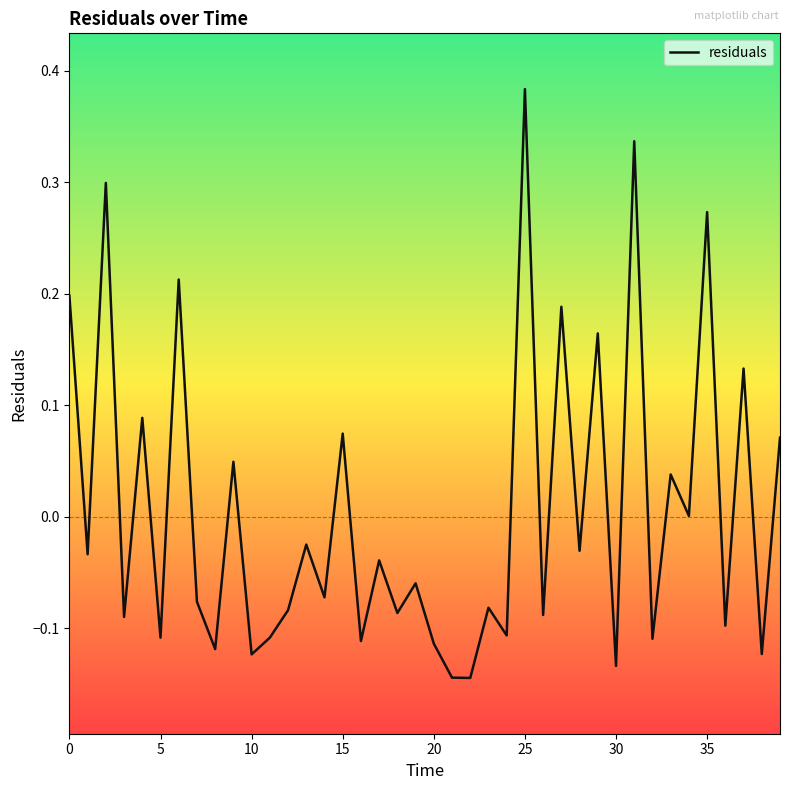

What is the difference between the maximum and minimum values?

0.5